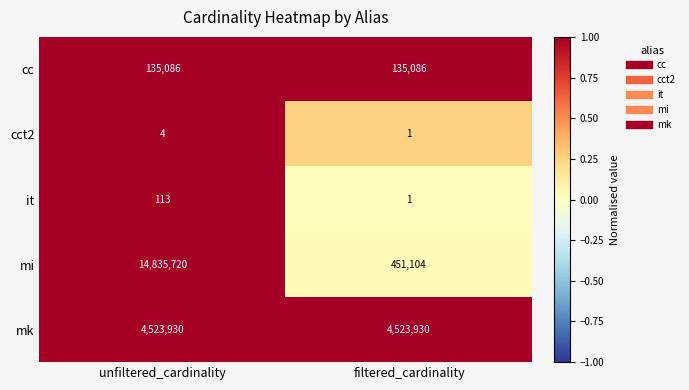

Reading left to right, what are all the values shown in this chart?

cc: unfiltered_cardinality=135086	filtered_cardinality=135086
cct2: unfiltered_cardinality=4	filtered_cardinality=1
it: unfiltered_cardinality=113	filtered_cardinality=1
mi: unfiltered_cardinality=14835720	filtered_cardinality=451104
mk: unfiltered_cardinality=4523930	filtered_cardinality=4523930